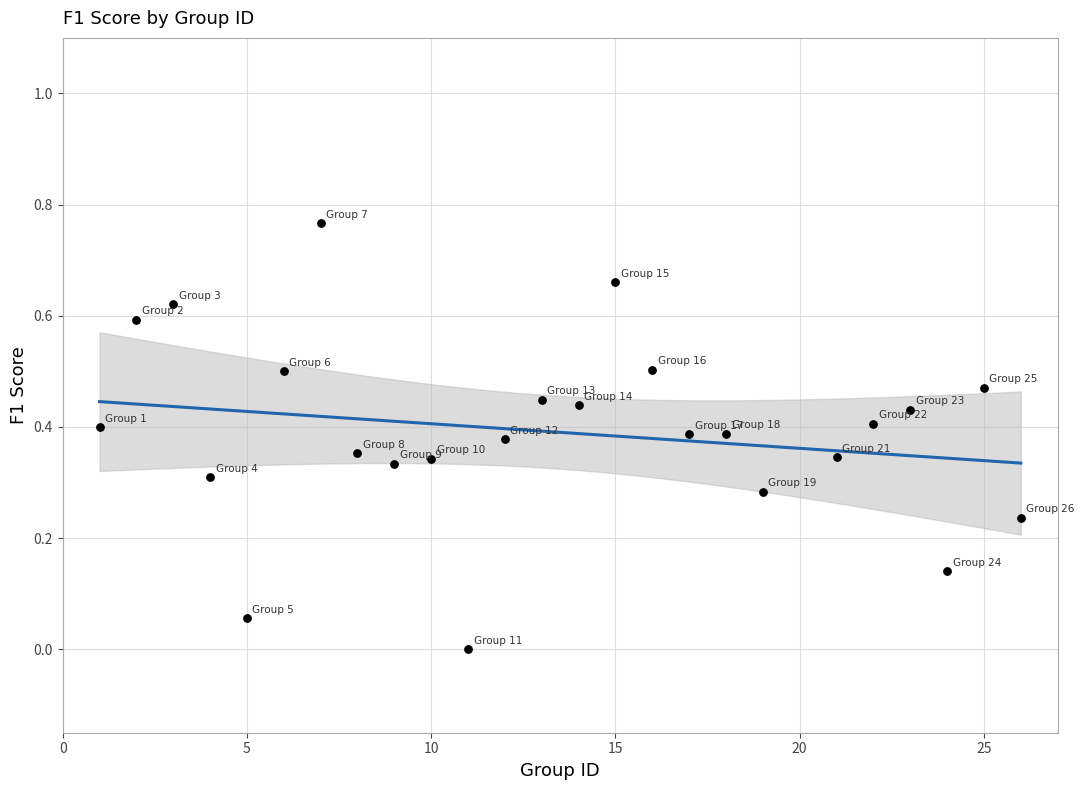

What is the range of X values (max minus min)?

25.0